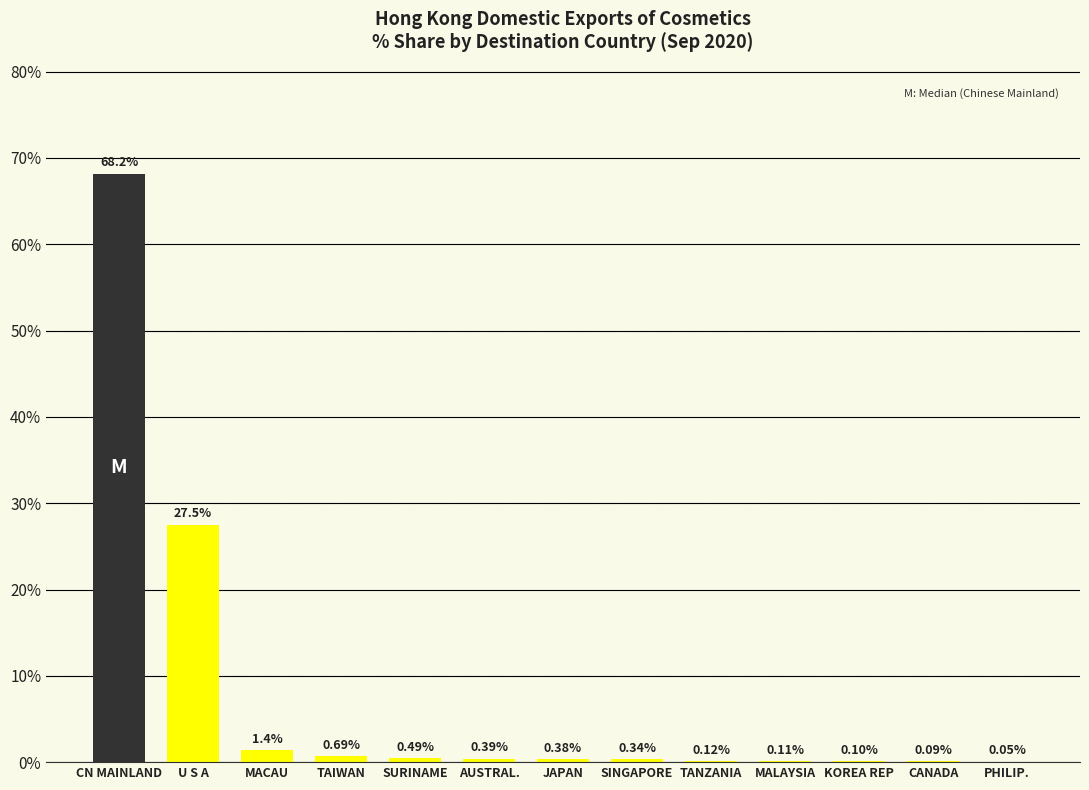

Between SINGAPORE and SURINAME, which is larger?

SURINAME